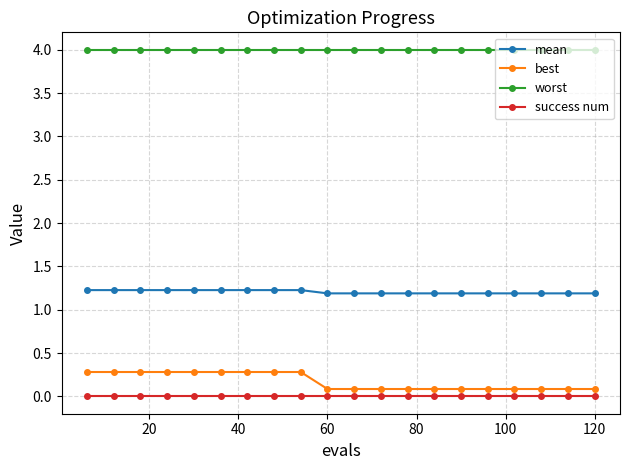

How many mean values are between 1 and 2?

20